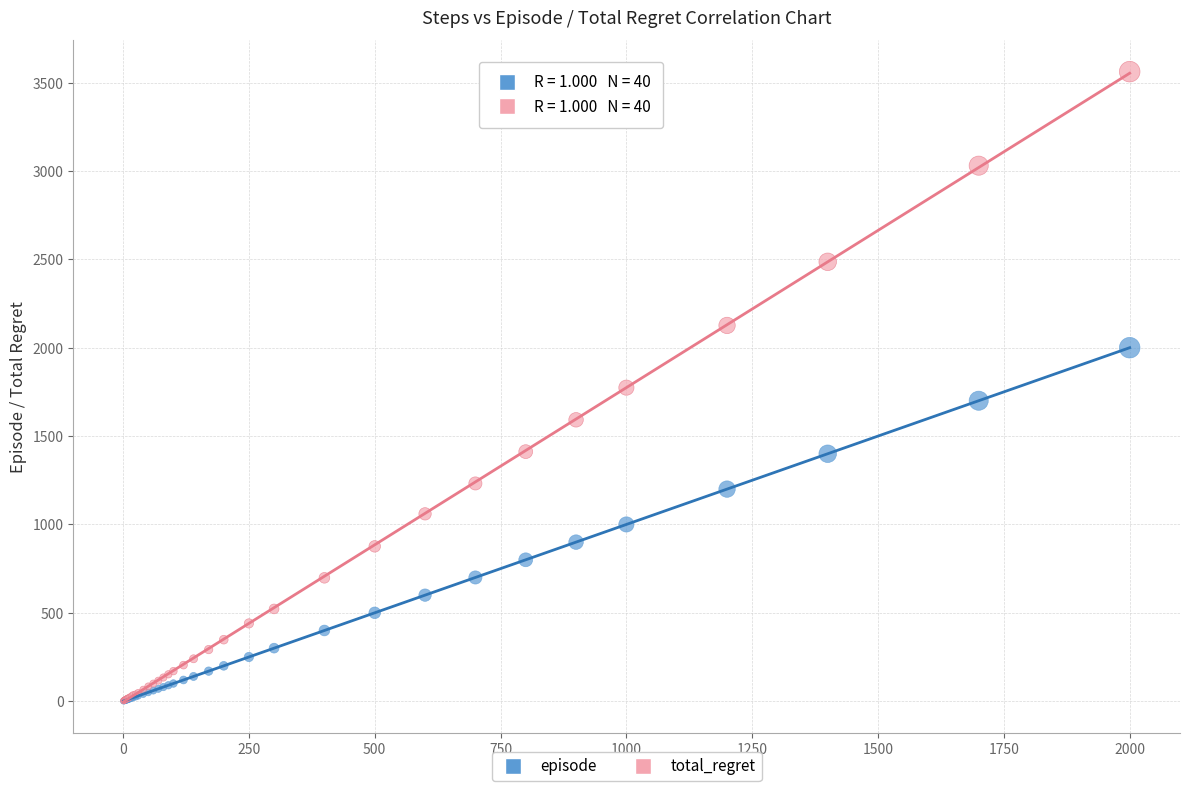

Which series has the widest spread of Y values?

total_regret